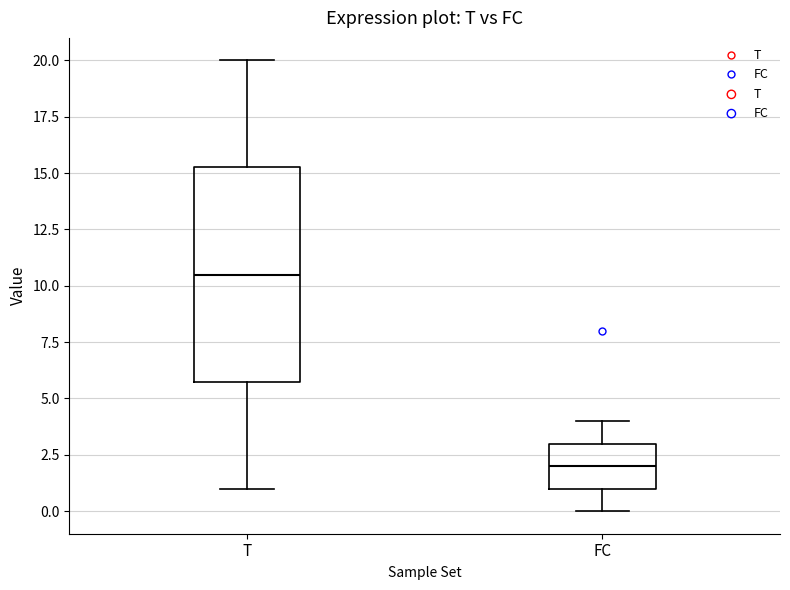

Reading left to right, transcribe this box plot: for each box, give where its median line is, the range the box spans, and where its two whiskers end, as read against the y-axis. The values are not printed on the chart, so give them approximately, as read against the axis.

T: median 10.5, box 6.0 to 15.5, whiskers 1.0 to 20.0
FC: median 2.0, box 1.0 to 3.0, whiskers 0.0 to 4.0